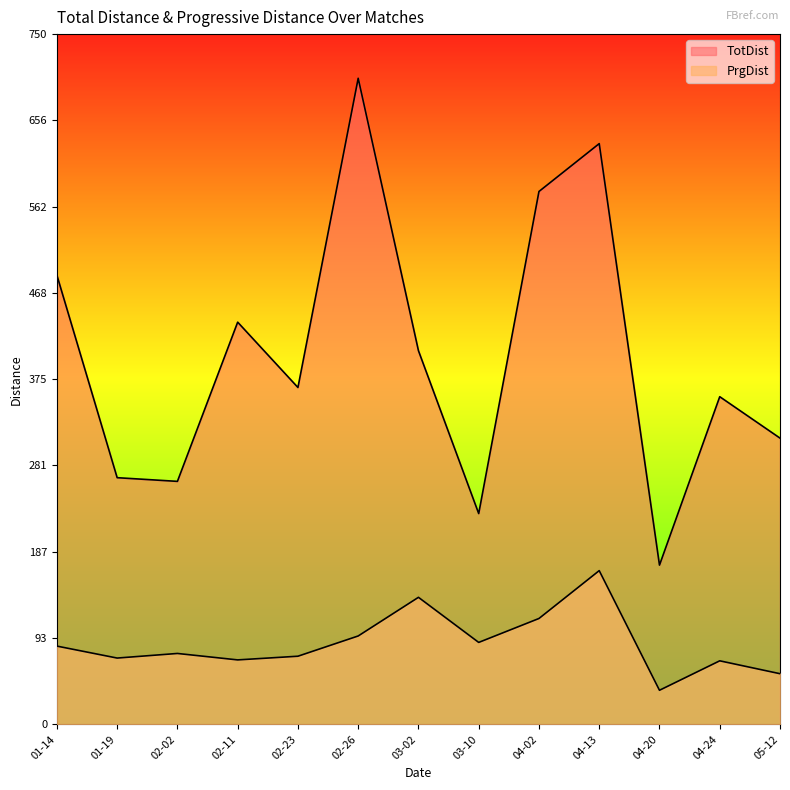

What is the value of the PrgDist point at the 13th from the left?

55